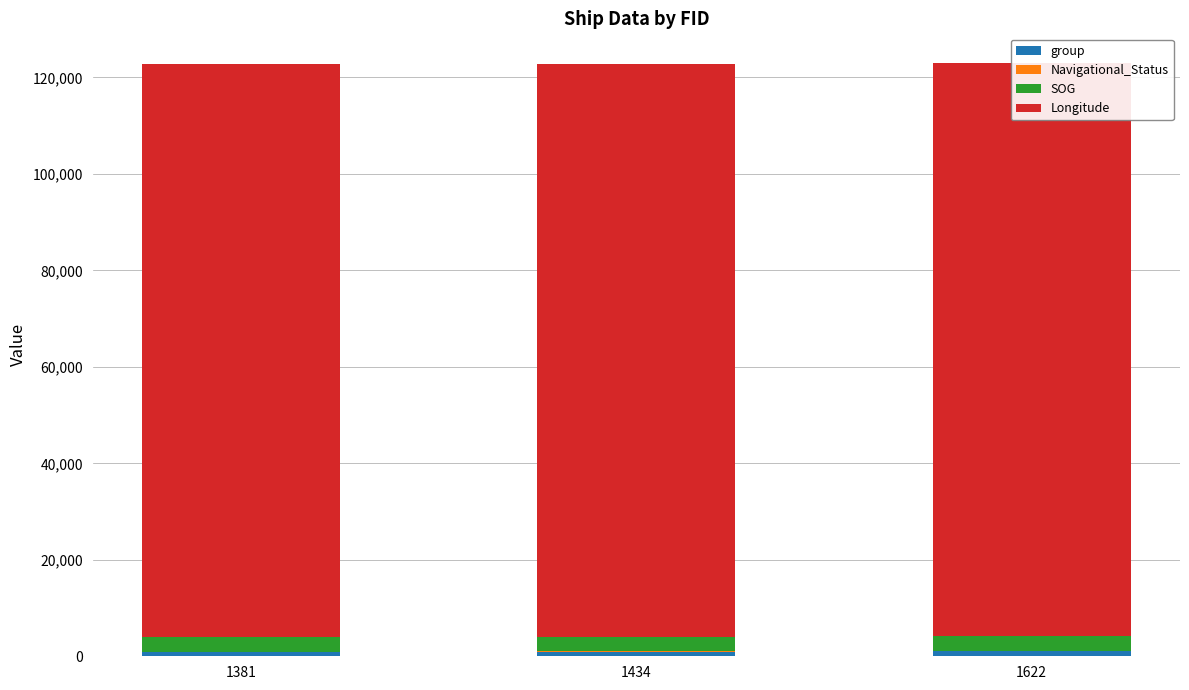

The group series shows 1417.3 at 1434. True or false?

False